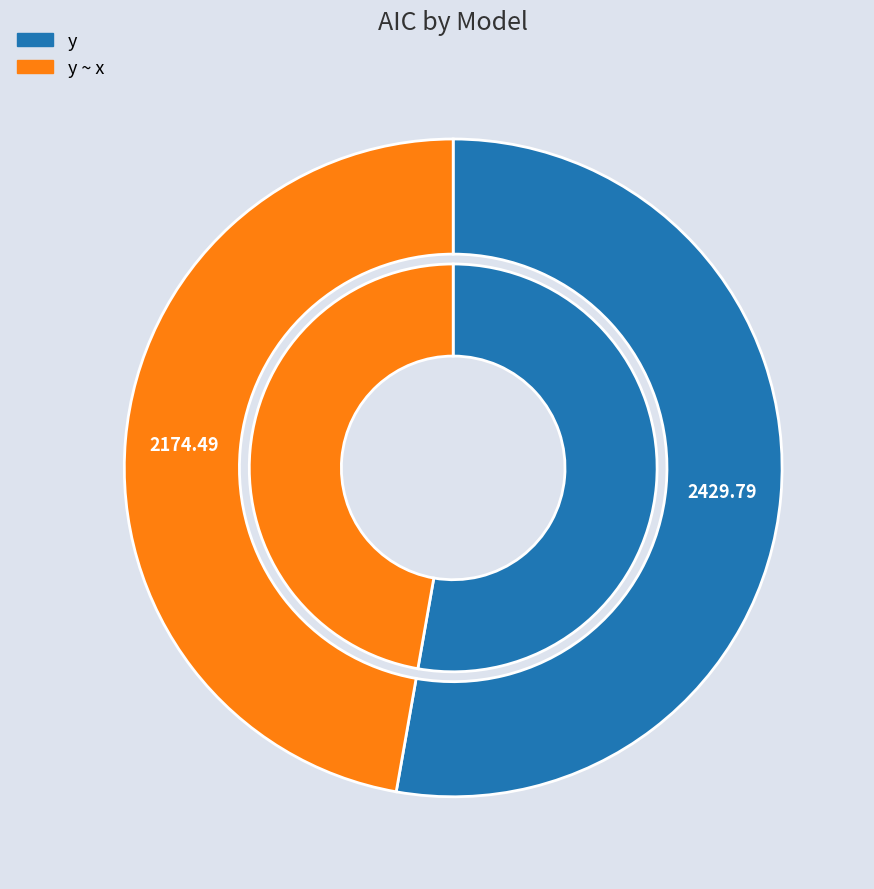

Is there any slice that represents more than half of the pie?

Yes